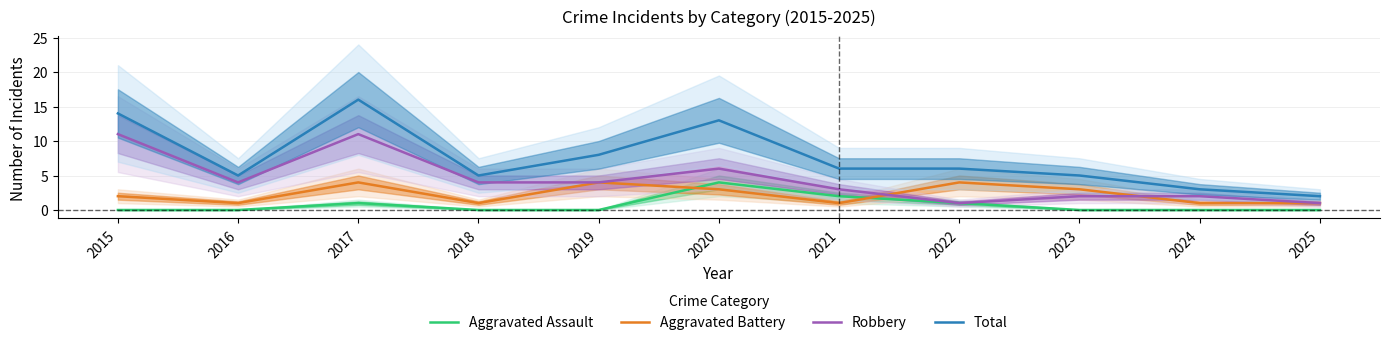

Rank the series by their average value, from lowest to highest.

Aggravated Assault, Aggravated Battery, Robbery, Total